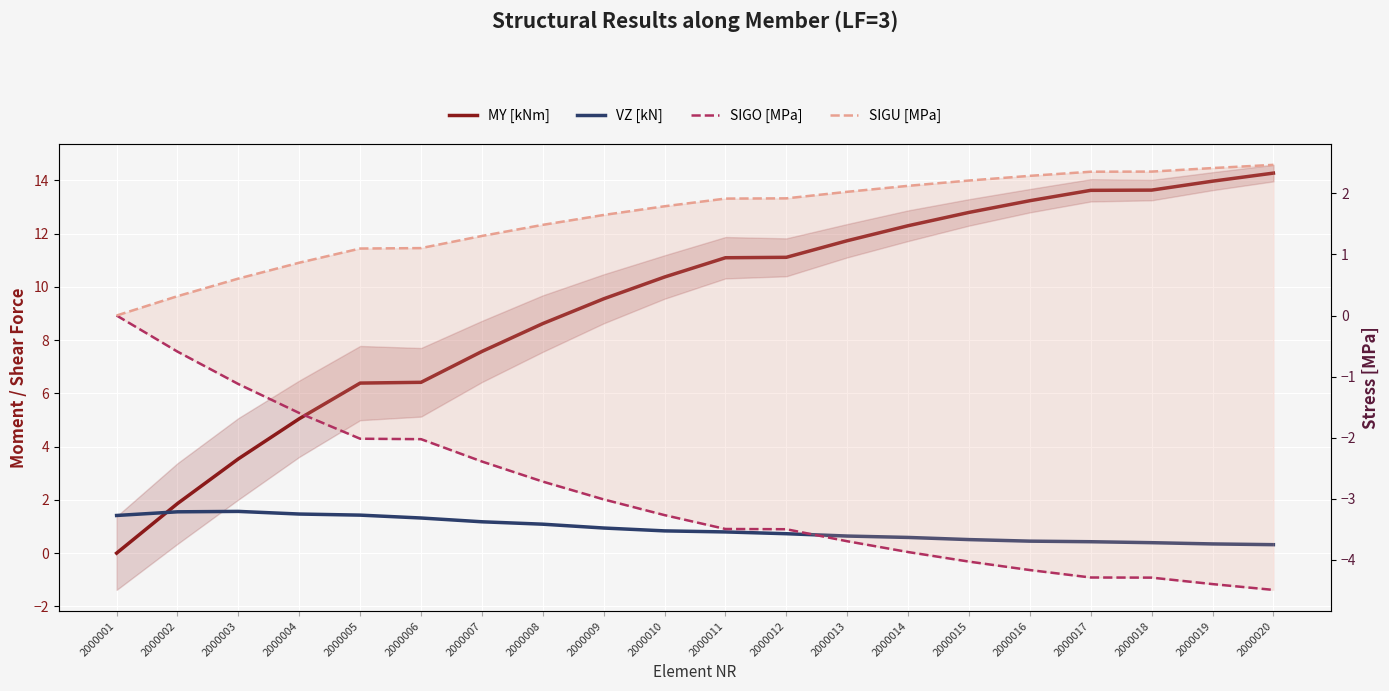

At 2000002, list the series in order from smallest to largest.

SIGO [MPa], SIGU [MPa], VZ [kN], MY [kNm]